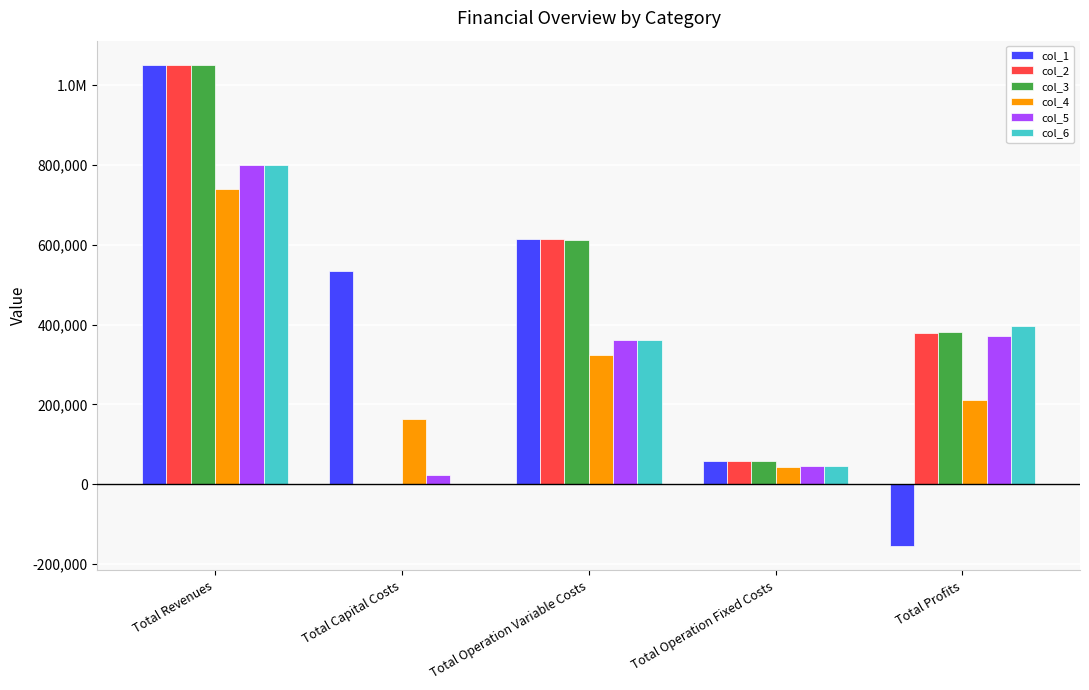

What position from the left is Total Capital Costs?

2